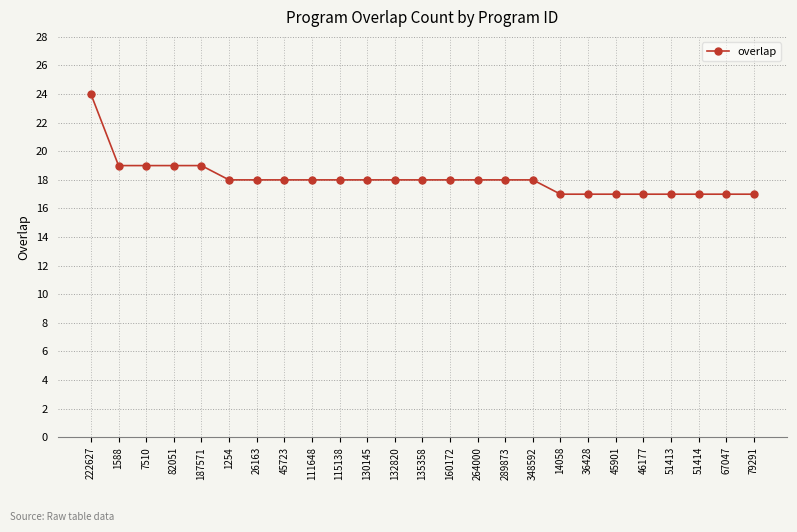

The chart shows a value of 10 at 1588. True or false?

False